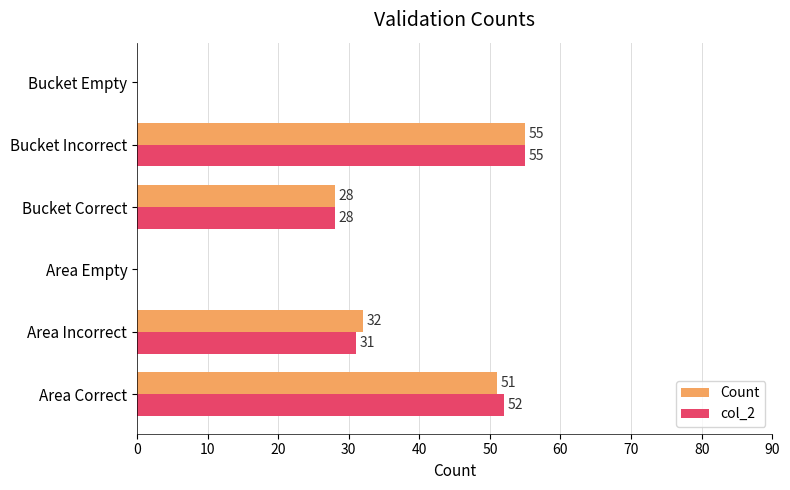

Where is Count nearest to the value 27?

Bucket Correct